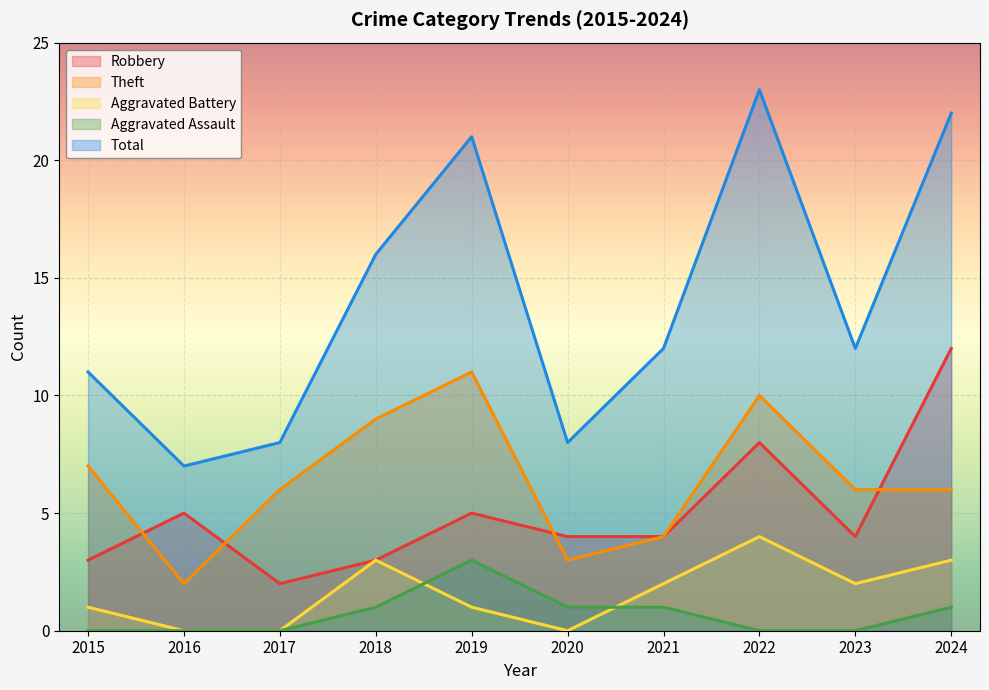

True or false: Aggravated Battery and Robbery cross at least once.

False